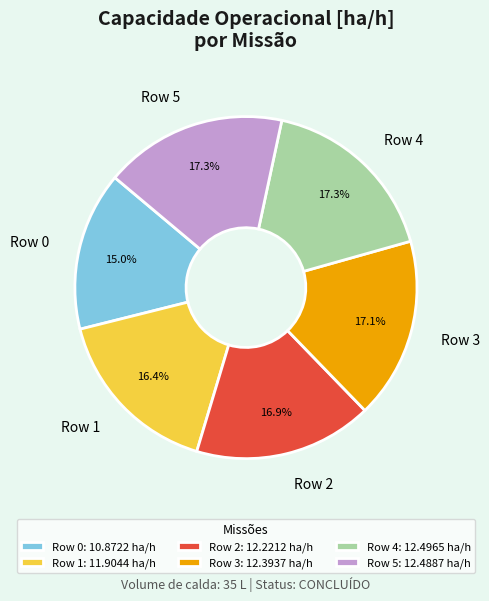

Count the number of slices in the pie.

6